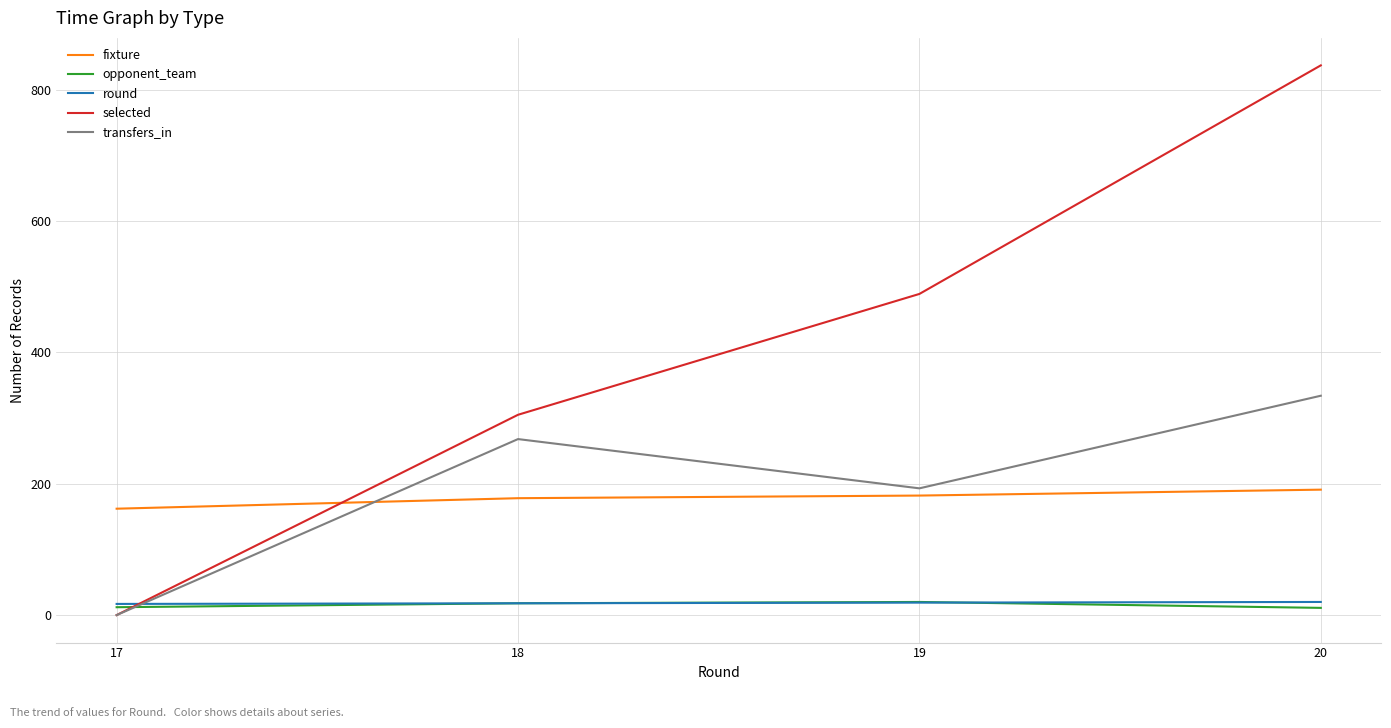

What is the difference between the second highest and minimum values in the selected series?

489